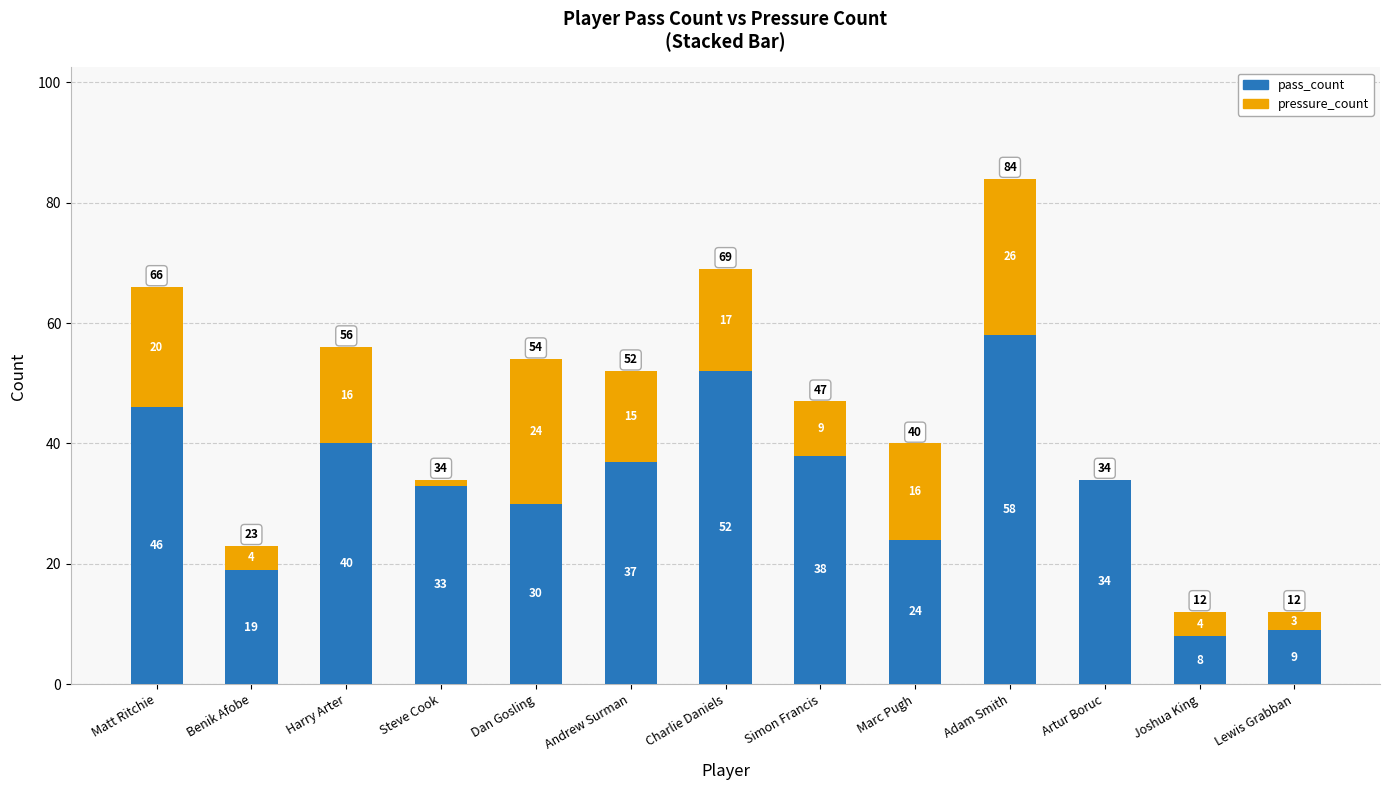

True or false: pass_count has a value of 37 at Andrew Surman.

True